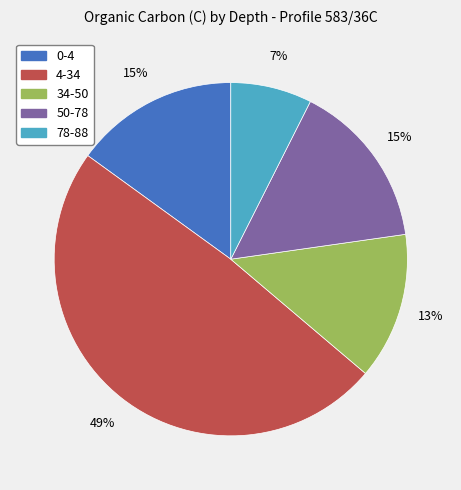

Is there a majority slice in this chart?

No